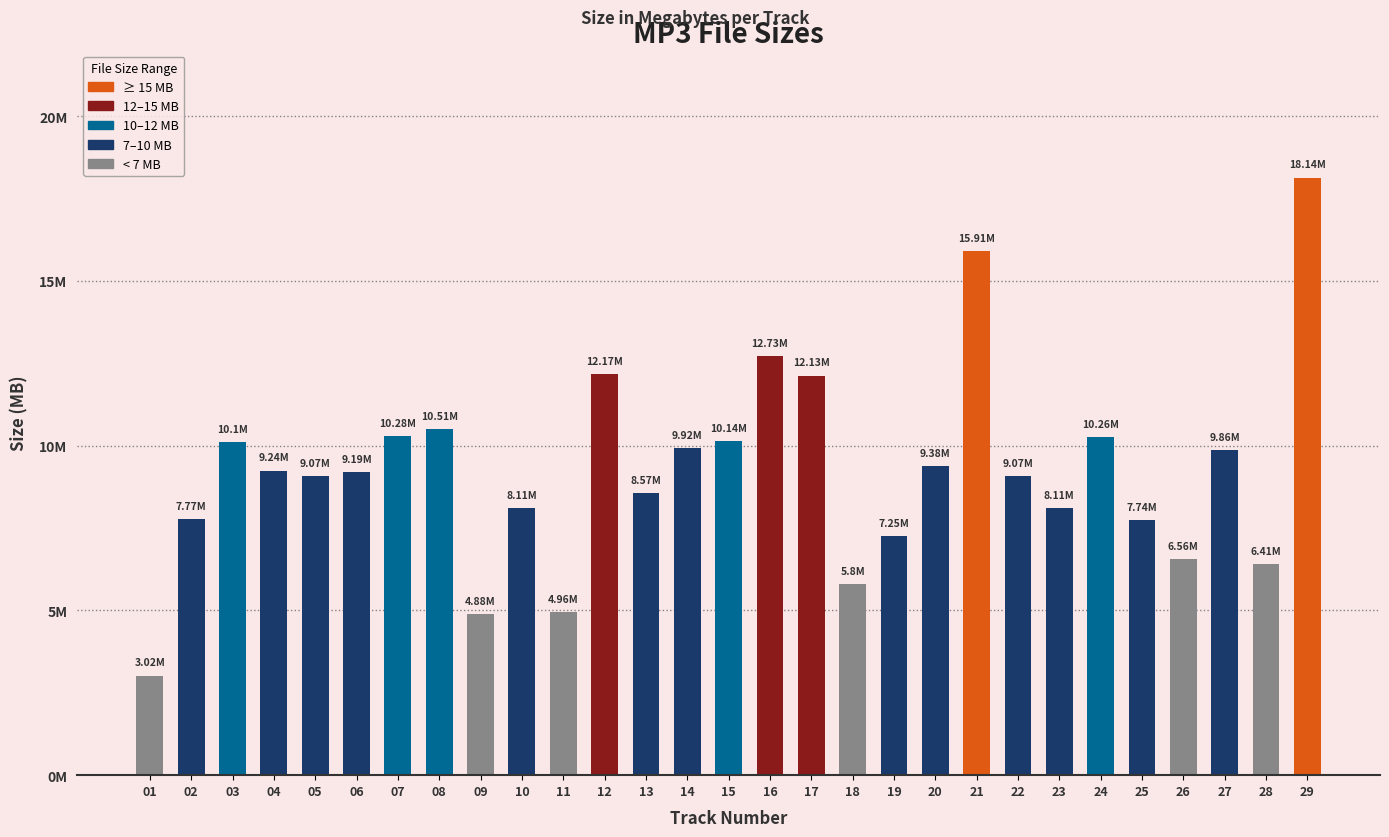

Reading right to left, what are all the values shown in this chart?

29=18.1	28=6.4	27=9.9	26=6.6	25=7.7	24=10.3	23=8.1	22=9.1	21=15.9	20=9.4	19=7.2	18=5.8	17=12.1	16=12.7	15=10.1	14=9.9	13=8.6	12=12.2	11=5.0	10=8.1	09=4.9	08=10.5	07=10.3	06=9.2	05=9.1	04=9.2	03=10.1	02=7.8	01=3.0